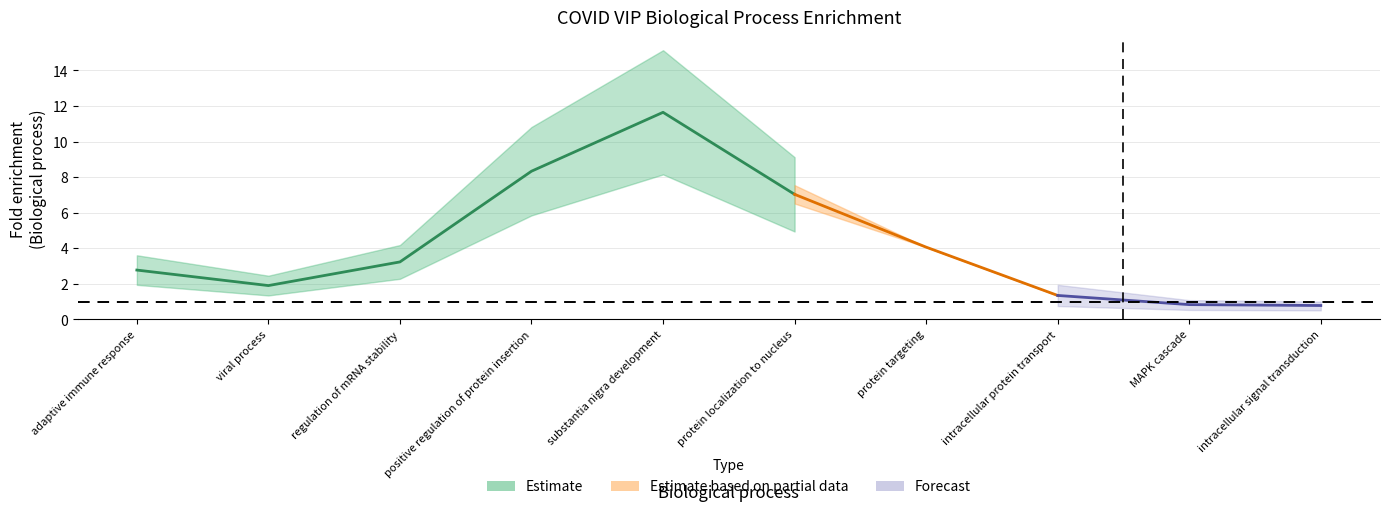

Does the chart display data point markers on the line(s)?

No